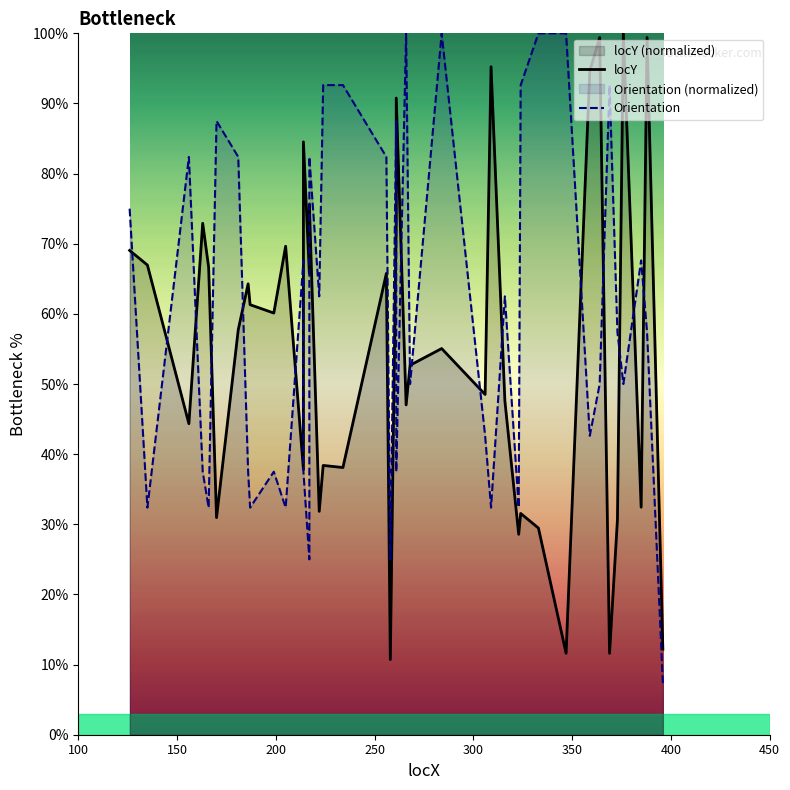

What are all the series names shown in the legend?

locY, Orientation